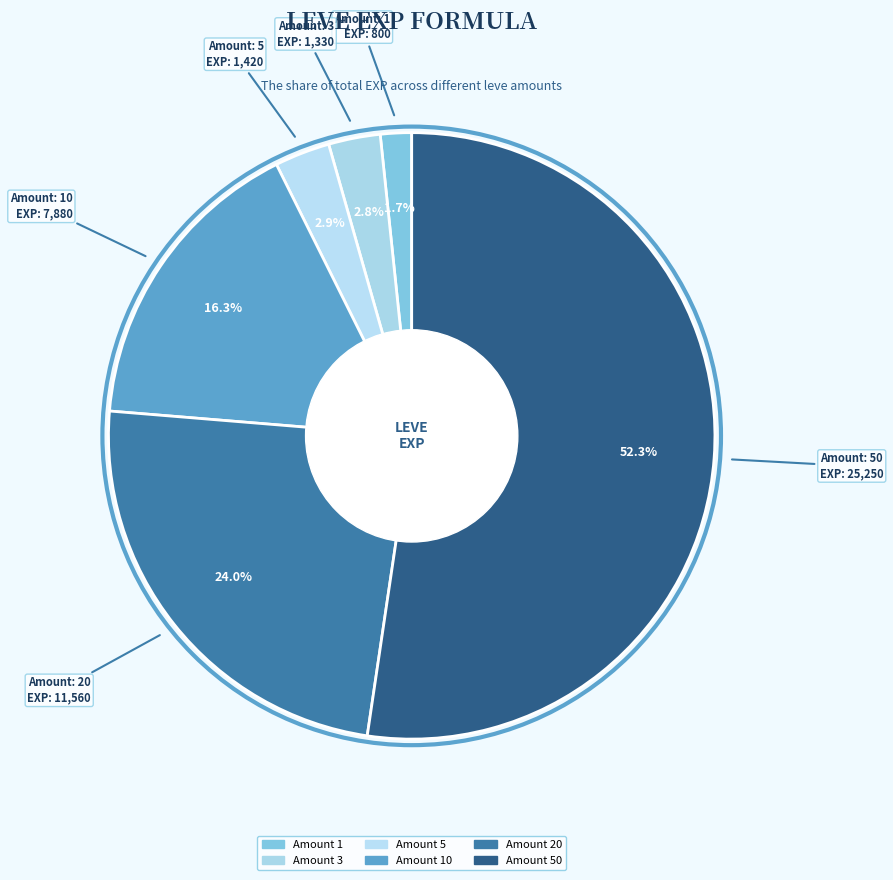

To the nearest percent, what is the difference between the largest and smallest slice percentages?

51%